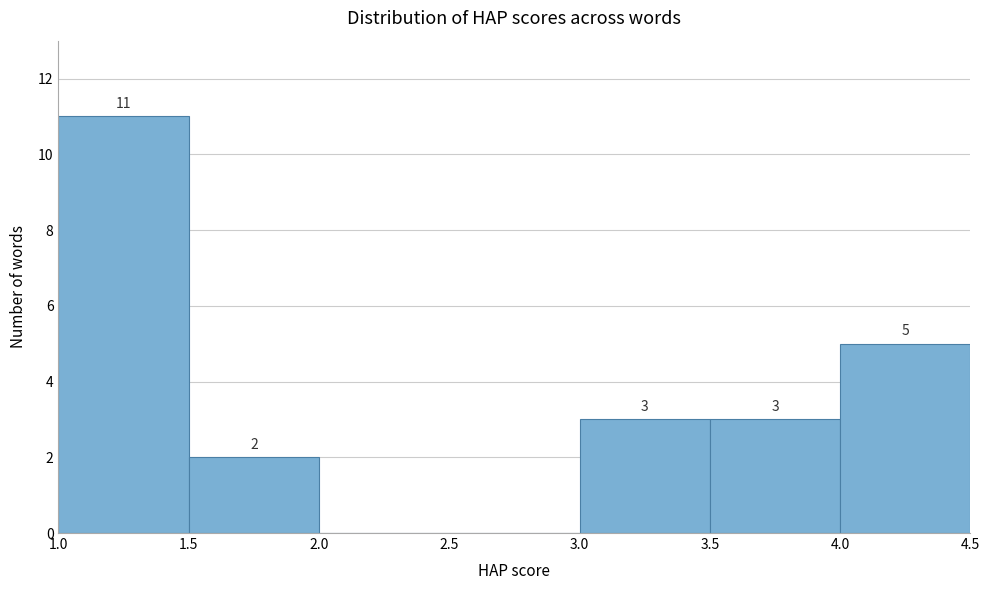

Which range on the x-axis has the tallest bar?

1.0 to 1.5